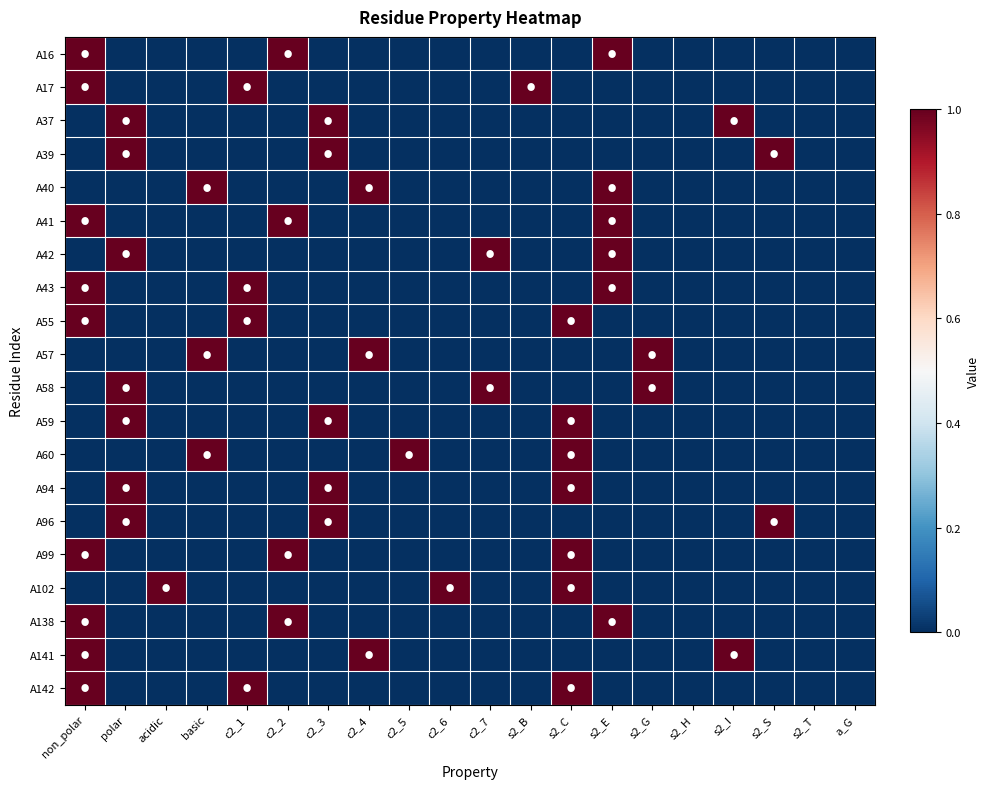

Which has a higher value, s2_C or c2_1?

s2_C